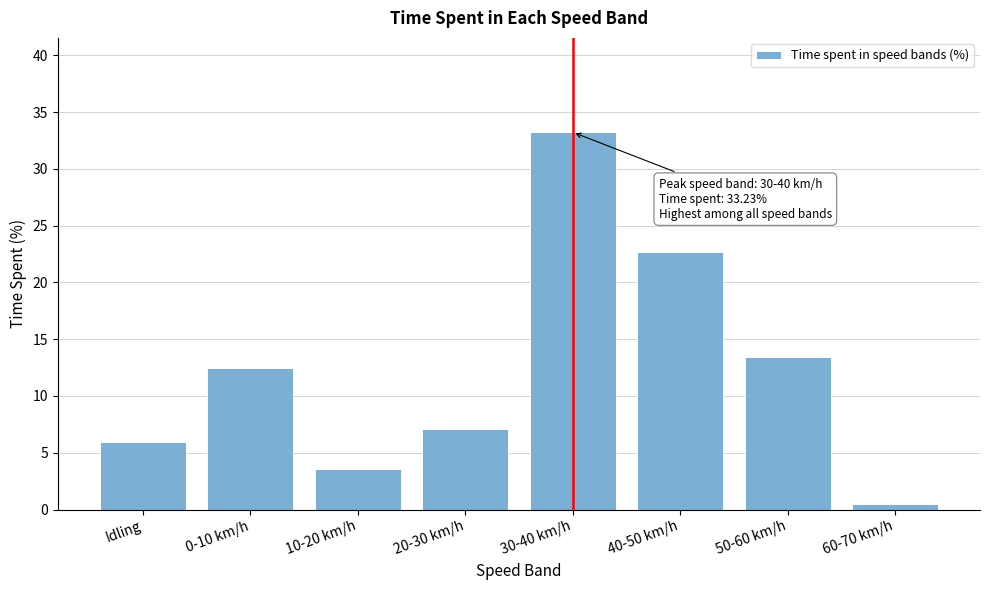

Reading left to right, transcribe all the data shown in this chart.

Idling=6.0	0-10 km/h=12.4	10-20 km/h=3.6	20-30 km/h=7.1	30-40 km/h=33.2	40-50 km/h=22.7	50-60 km/h=13.5	60-70 km/h=0.5